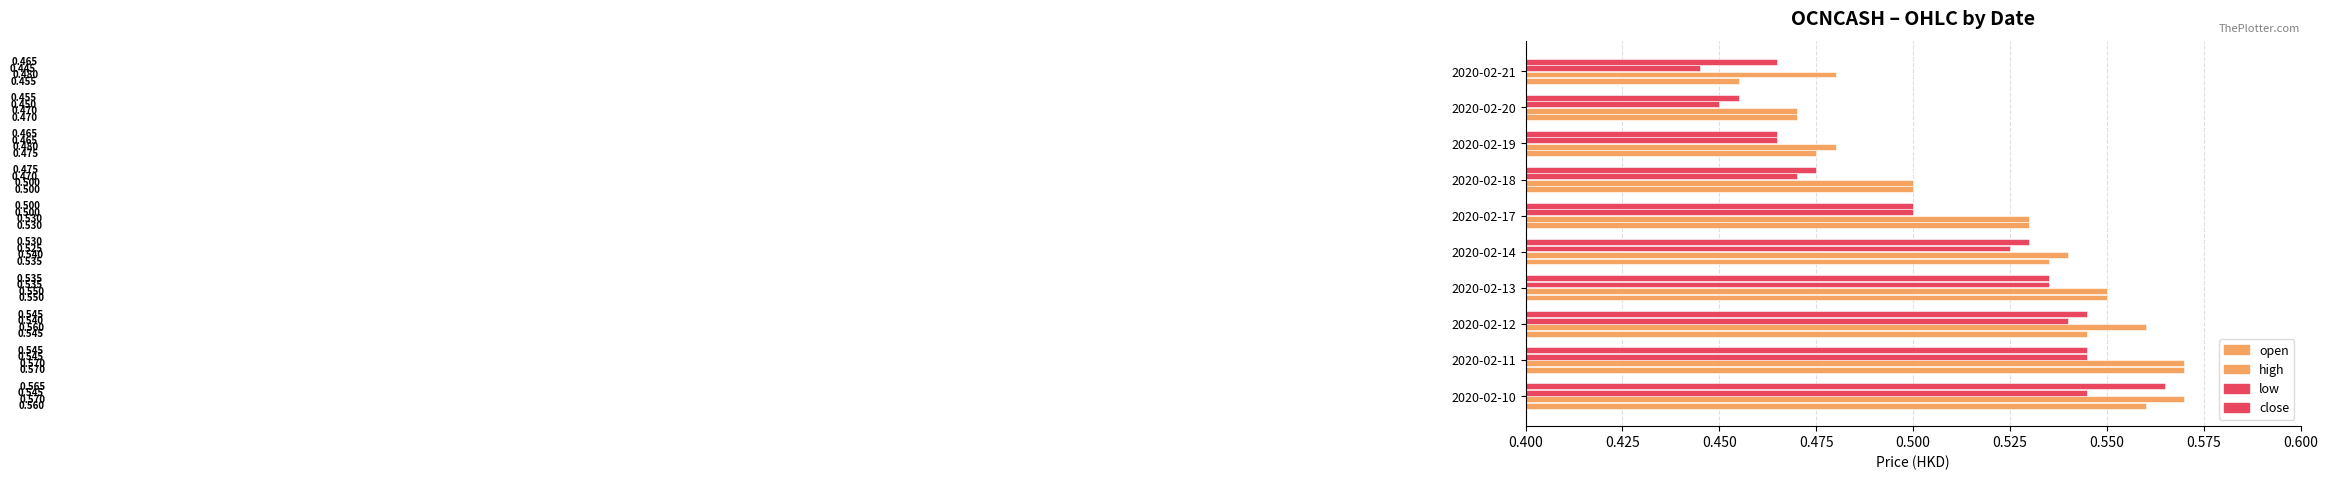

Count the number of categories in the chart.

10